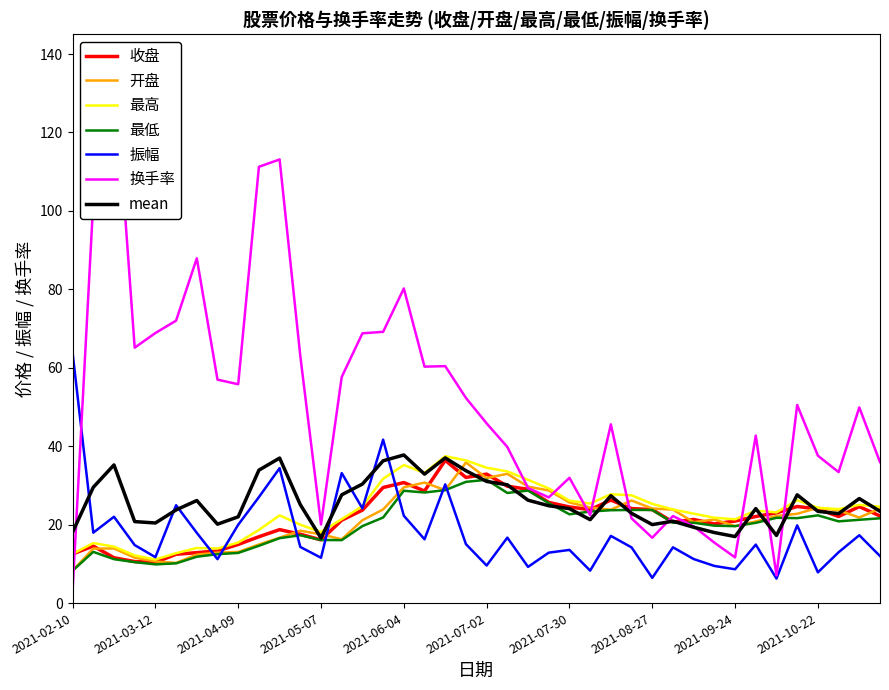

What is the maximum value for 振幅?

63.8